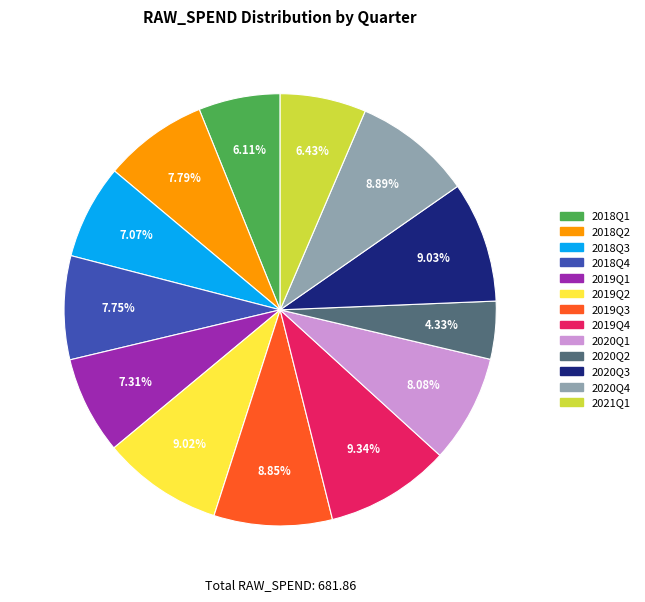

How much of the chart is everything except 2020Q4?

91.1%